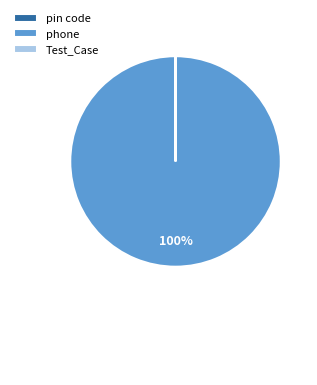

True or false: phone accounts for 88% of the total.

False